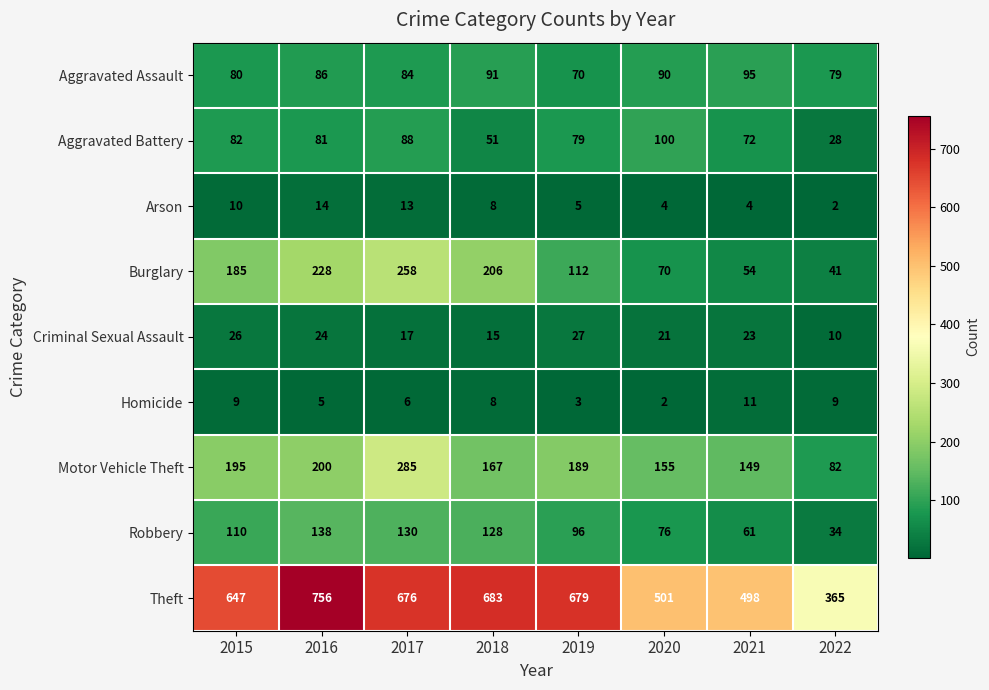

Between 2017 and 2019, which series saw the biggest shift?

Burglary